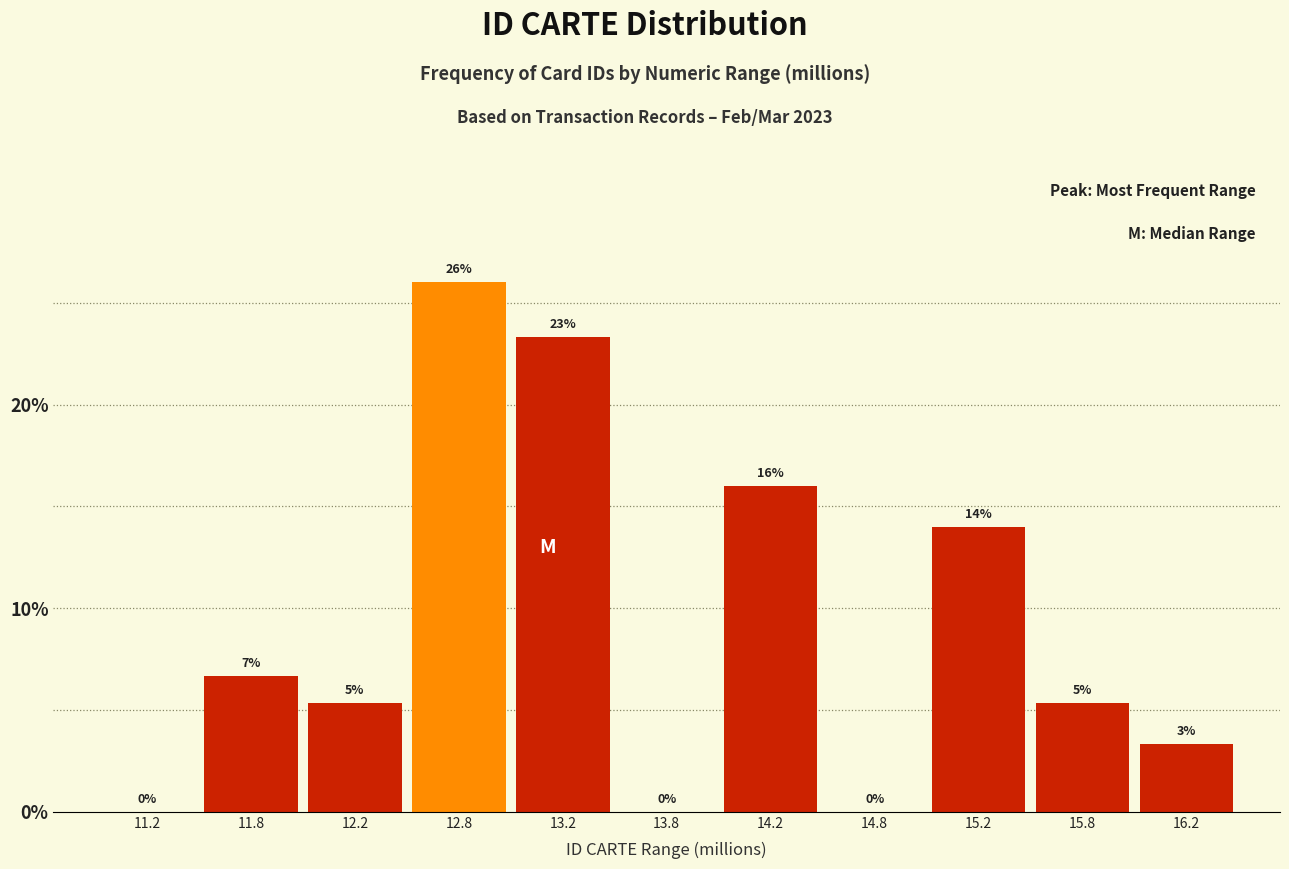

At which category does the chart reach its peak across all series?

12.8